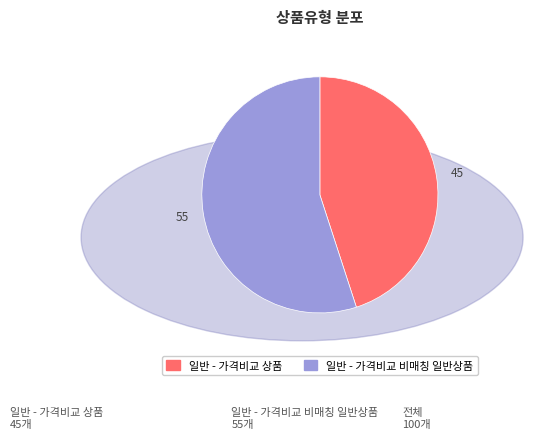

True or false: 일반 - 가격비교 상품 accounts for 45% of the total.

True